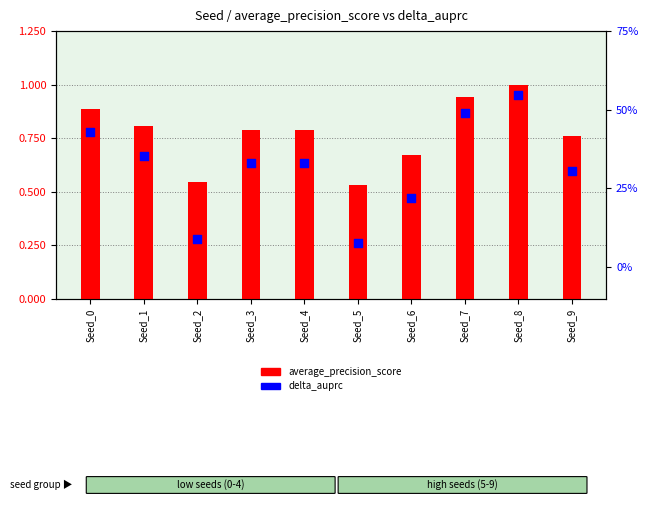

Is the value of delta_auprc at Seed_9 greater than the value of average_precision_score at Seed_5?

No